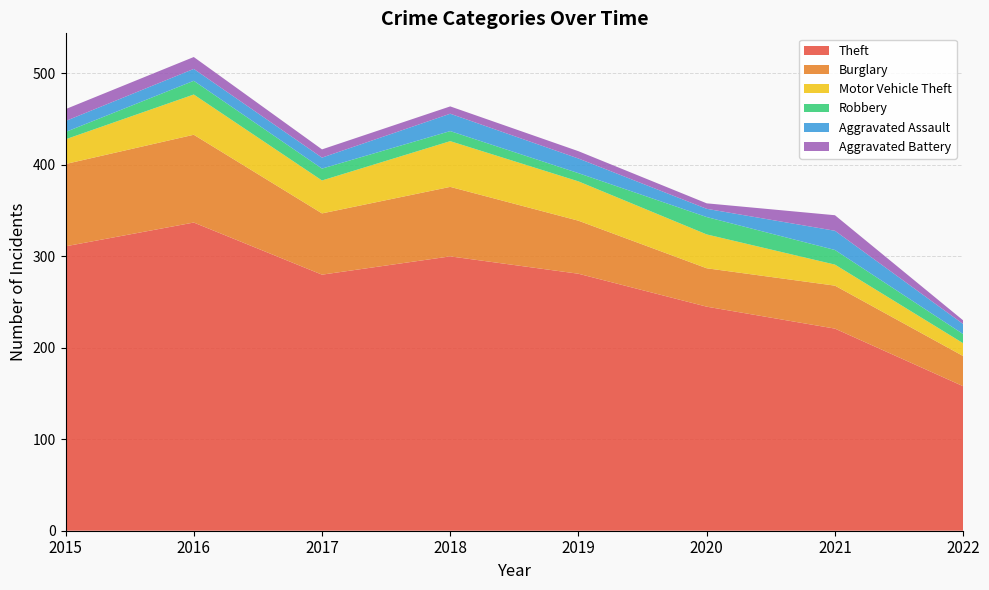

Reading left to right, what are all the values shown in this chart?

Theft: 2015=311	2016=337	2017=280	2018=300	2019=281	2020=245	2021=221	2022=158
Burglary: 2015=90	2016=96	2017=67	2018=76	2019=58	2020=42	2021=47	2022=33
Motor Vehicle Theft: 2015=27	2016=44	2017=36	2018=50	2019=43	2020=37	2021=23	2022=14
Robbery: 2015=8	2016=15	2017=13	2018=11	2019=9	2020=19	2021=16	2022=10
Aggravated Assault: 2015=12	2016=13	2017=12	2018=19	2019=16	2020=9	2021=21	2022=11
Aggravated Battery: 2015=13	2016=13	2017=9	2018=8	2019=8	2020=6	2021=17	2022=4